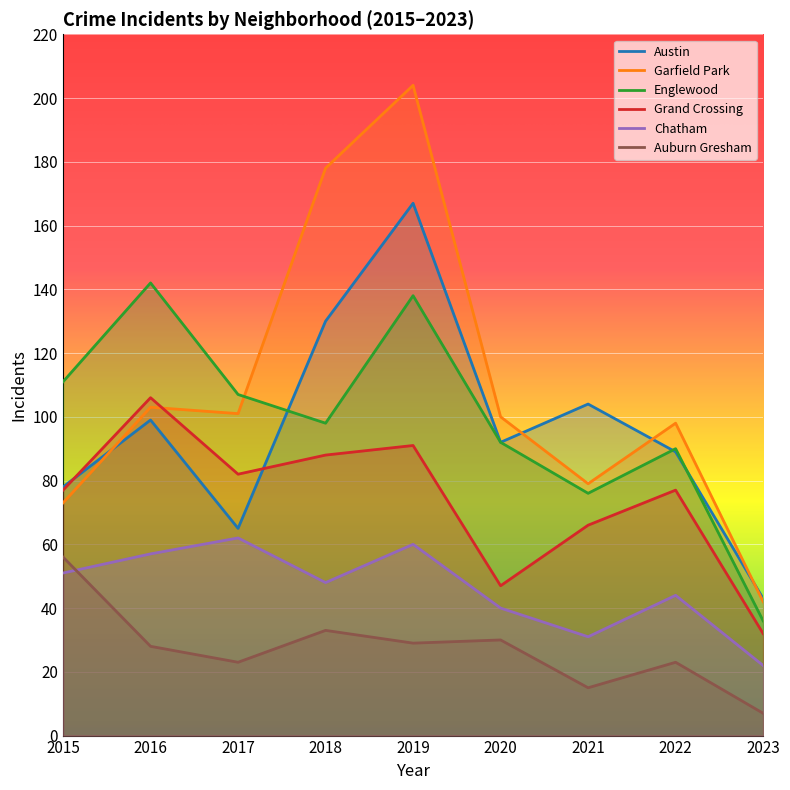

At which category is the sum across all series the highest?

2019